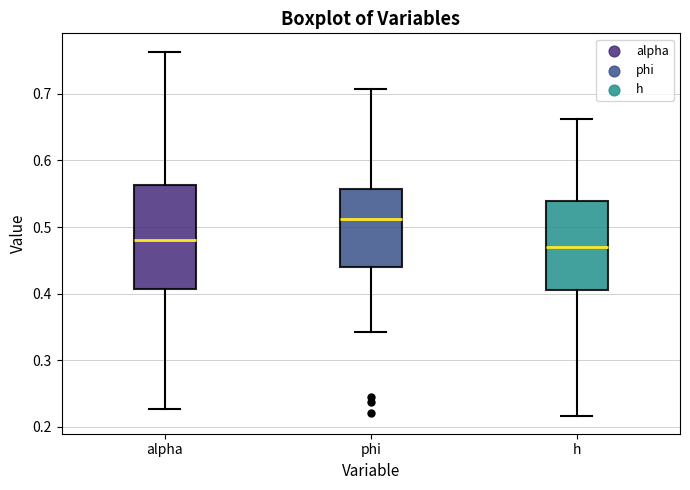

Which box's median line is the lowest?

h